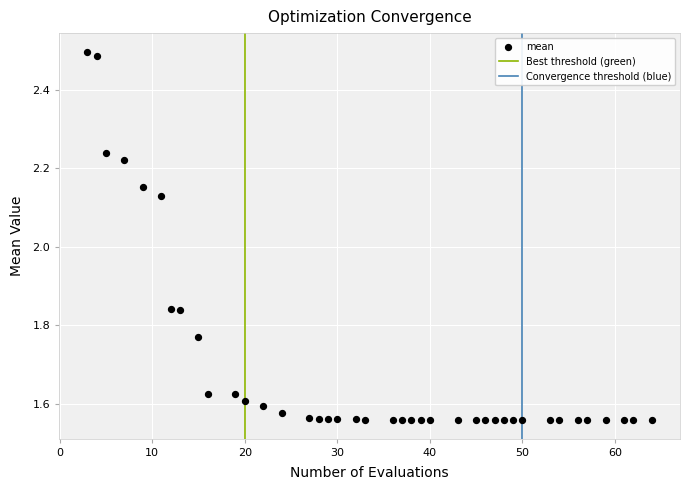

What is the range of X values (max minus min)?

61.0